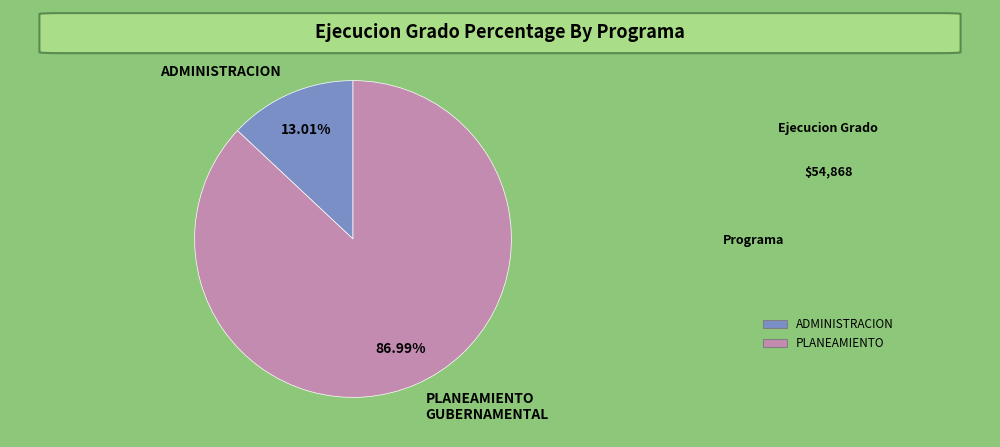

How many slices are in this pie chart?

2